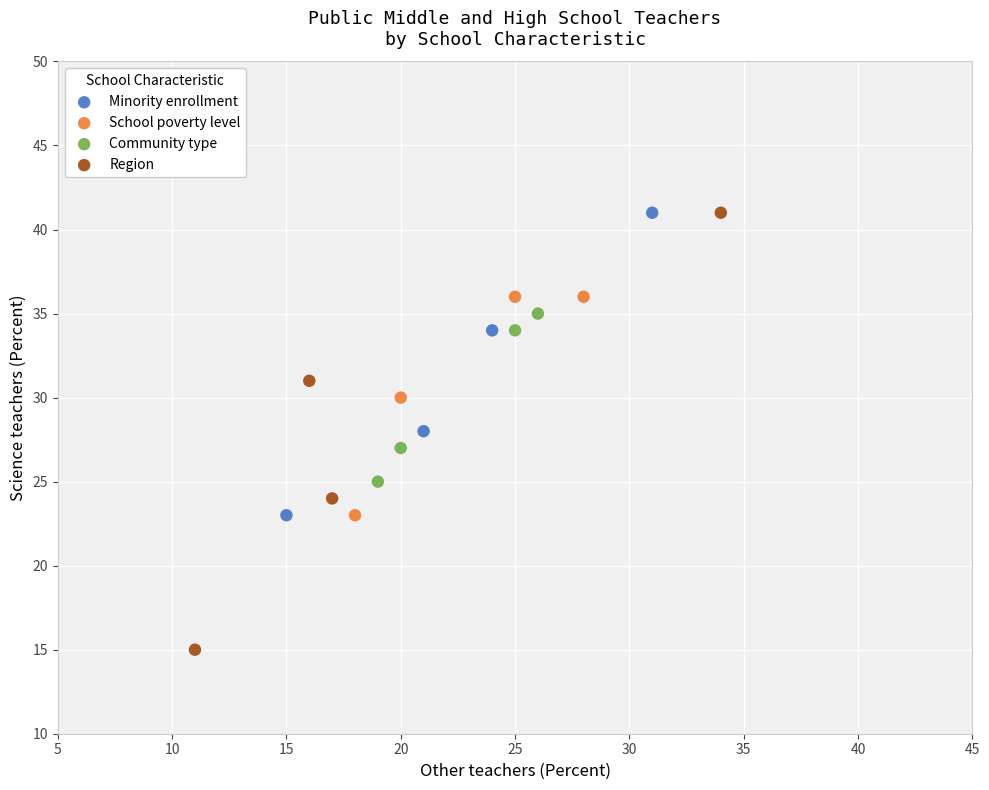

Which series has the largest Y range (max minus min)?

Region